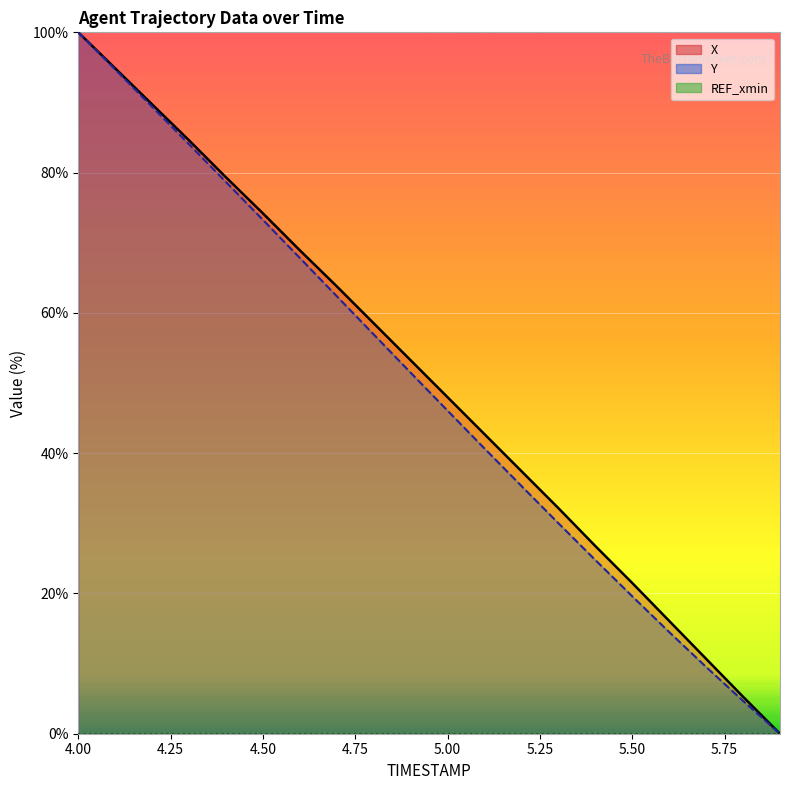

What is the sum of all X_line values?

1007.7